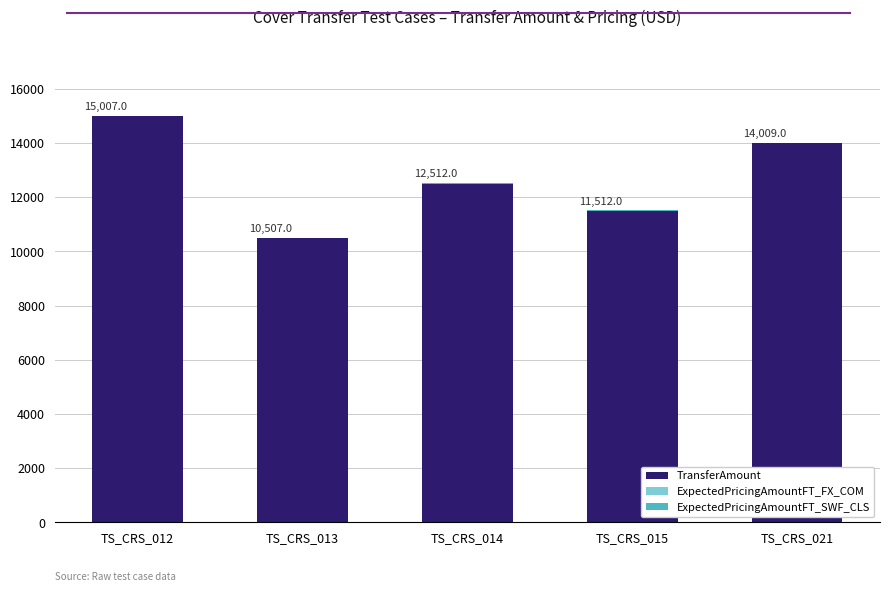

What is the sum of all TransferAmount values?

63500